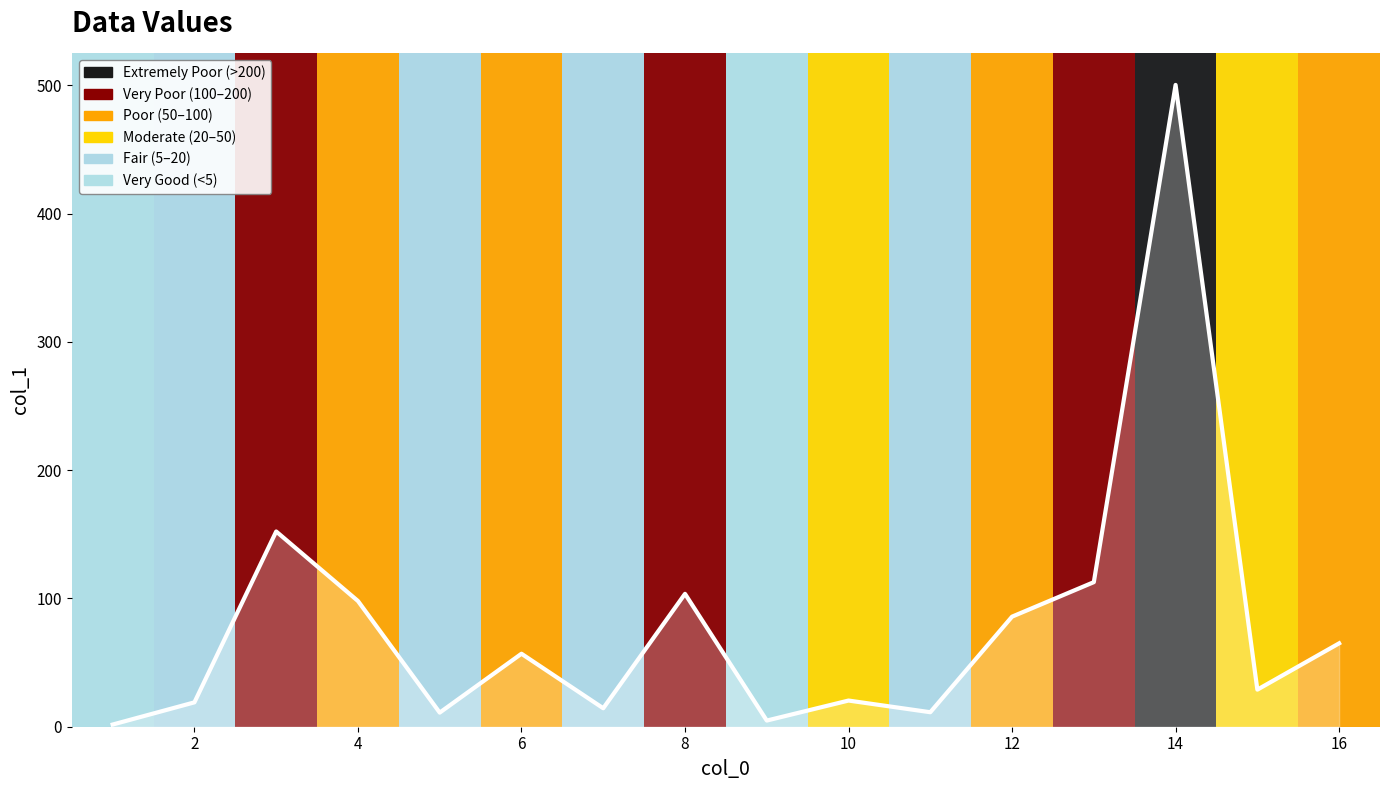

What is the difference between the maximum and minimum values?

498.6